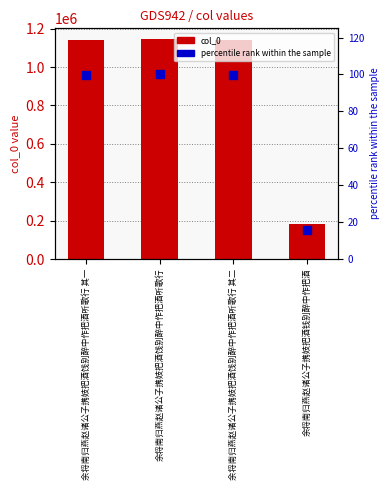

What is the maximum value shown in the chart?

1144338.0